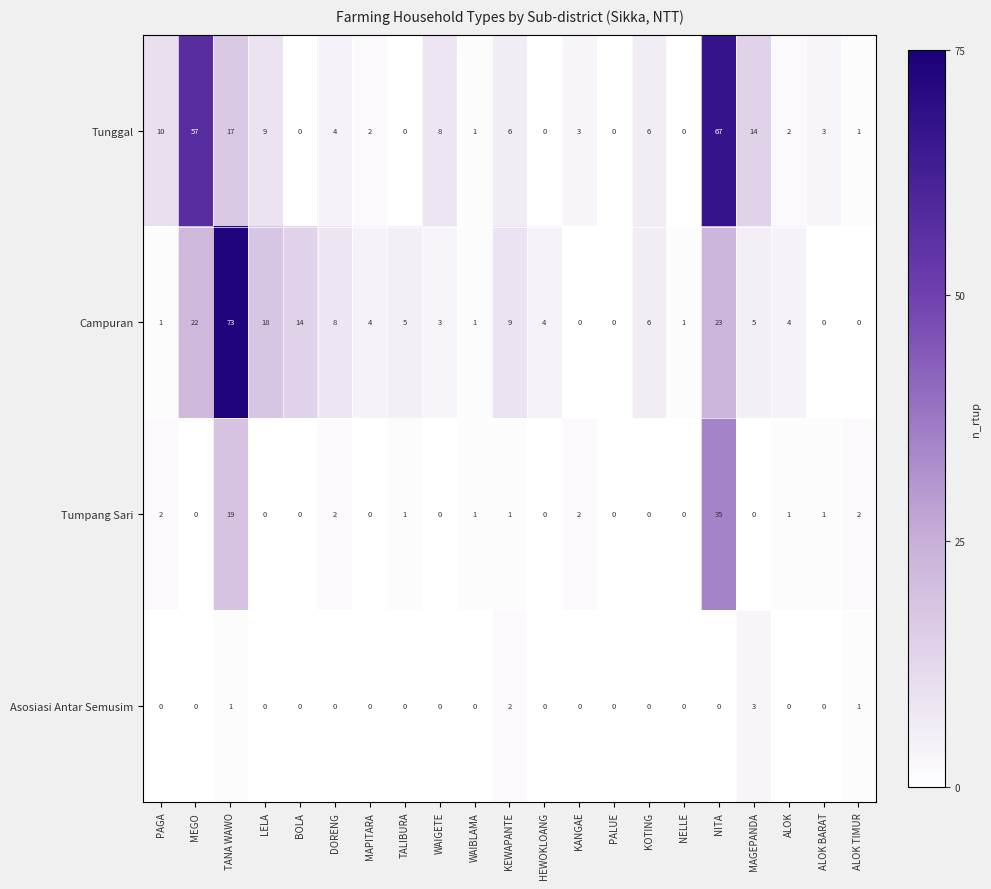

What is the maximum value for Tumpang Sari?

35